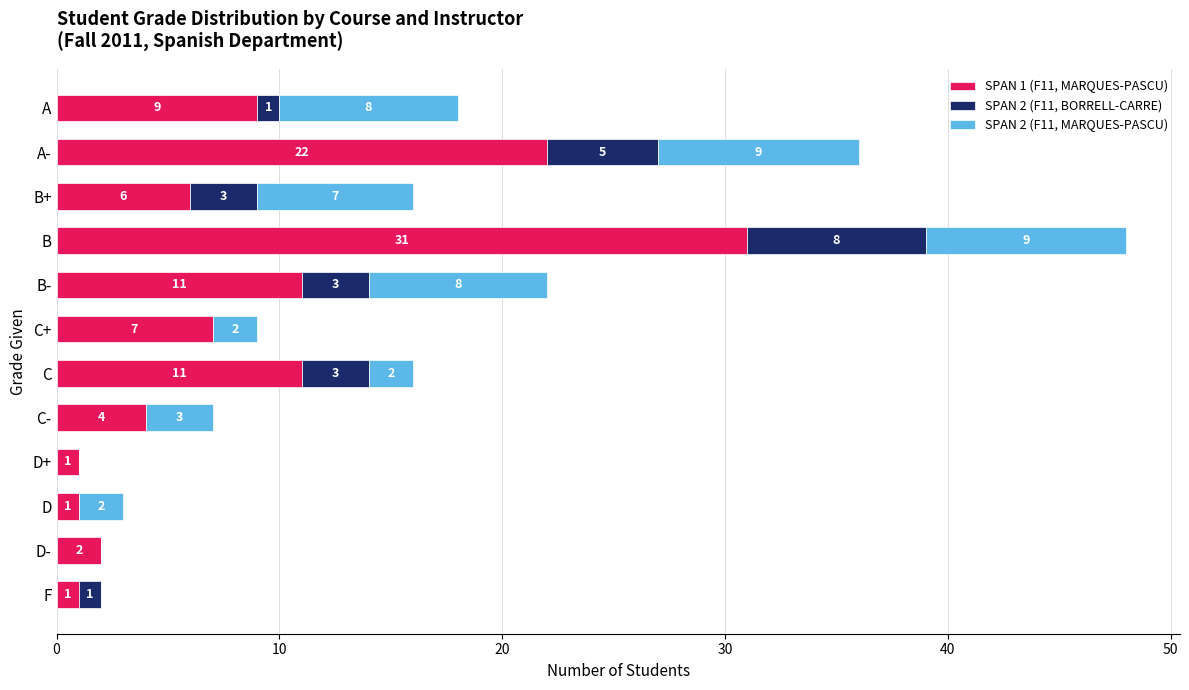

True or false: SPAN 1 (F11, MARQUES-PASCU) has a value of 6 at C-.

False